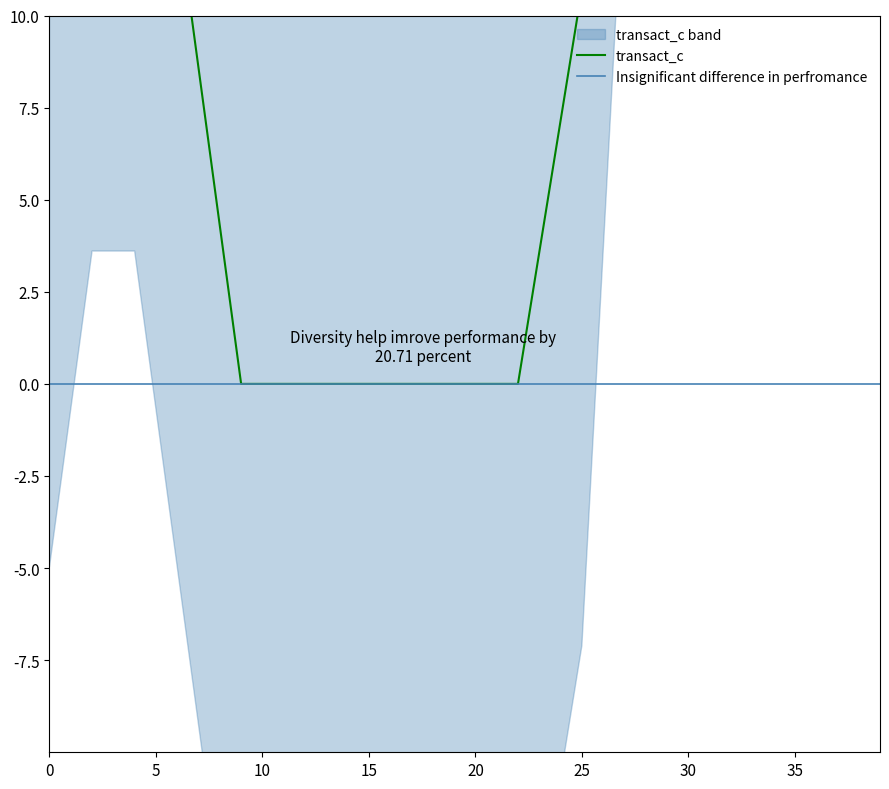

The chart shows a value of 0.0 at 9. True or false?

True